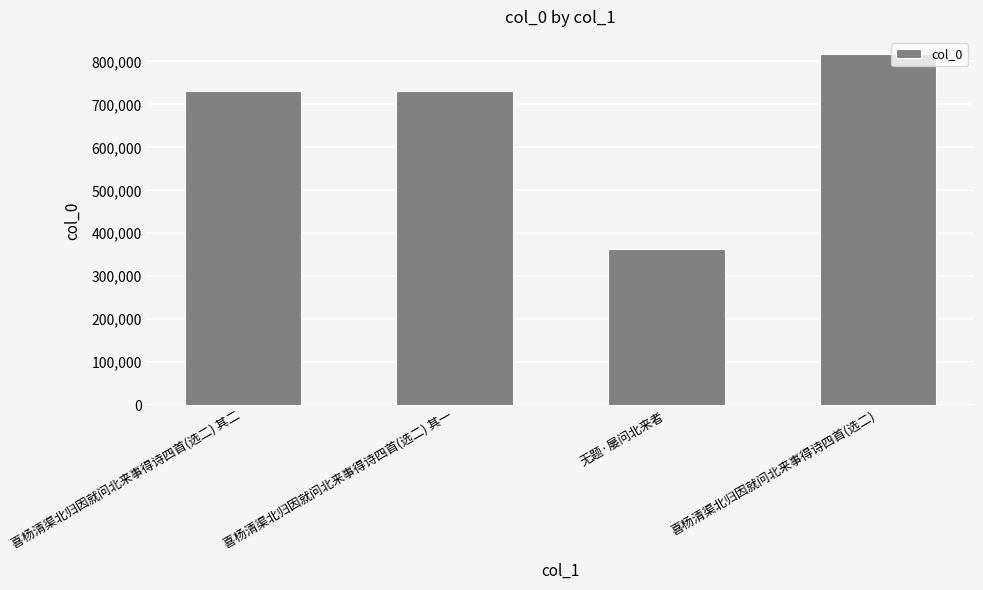

What value does the data have at 喜杨清渠北归因就问北来事得诗四首(选二)?

816452